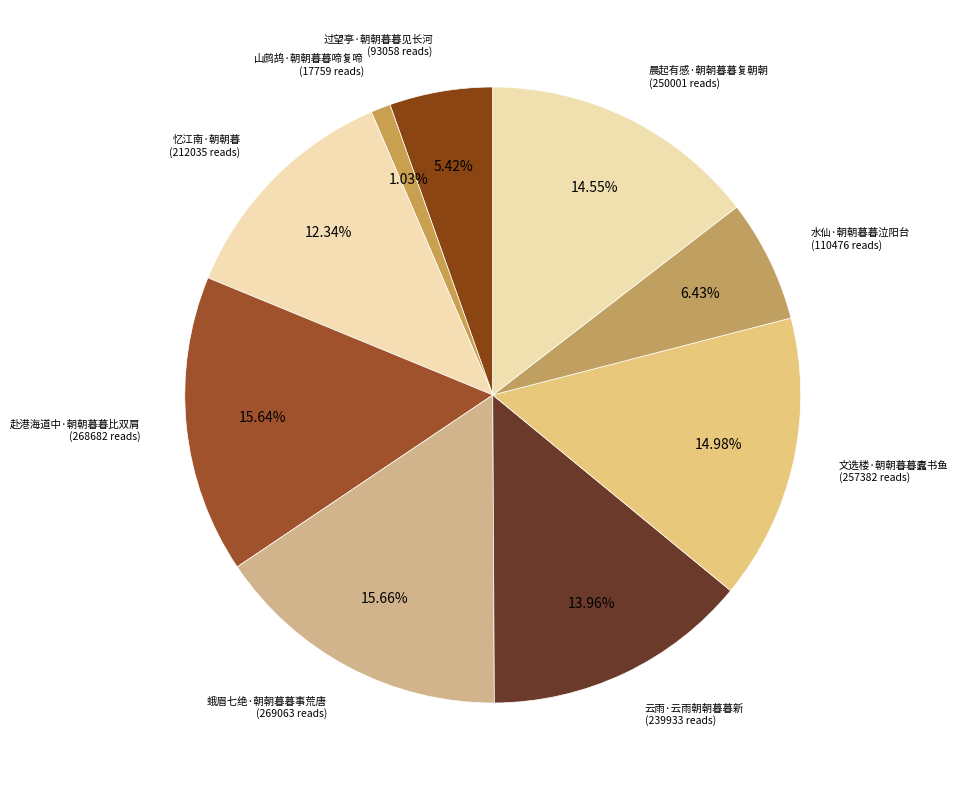

How many segments does this pie chart have?

9